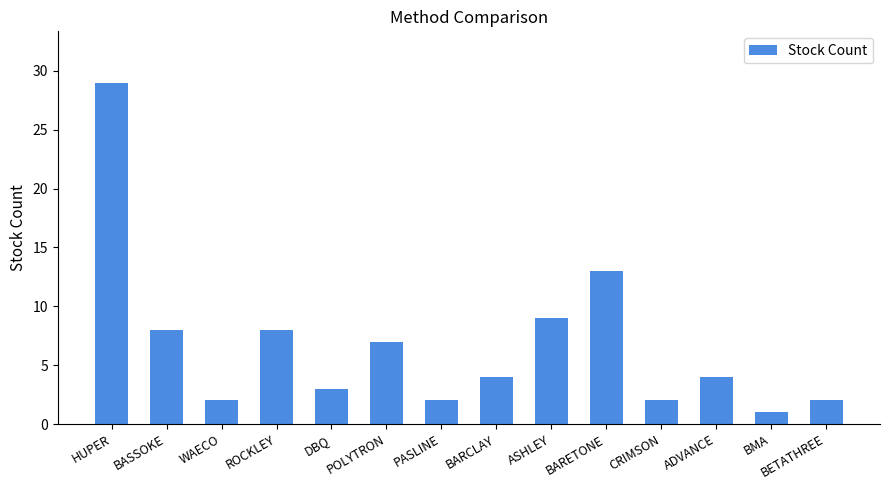

What is the average value?

7